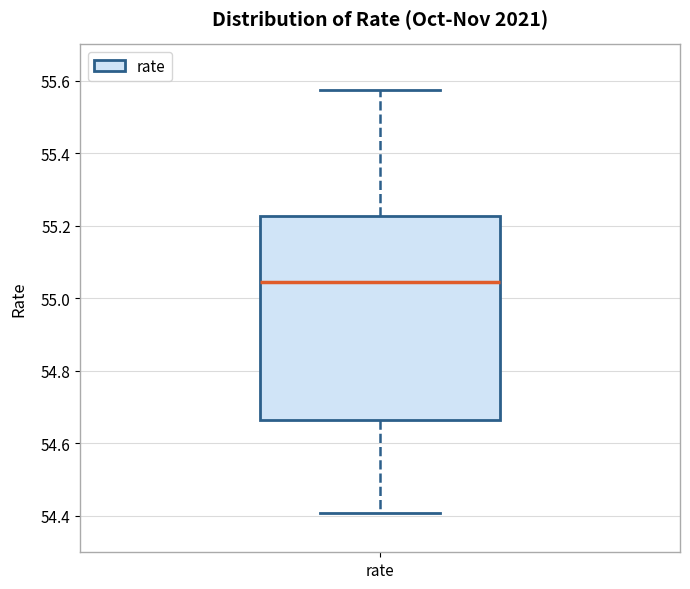

Where does the upper whisker of the box for rate end on the y-axis? The values are not printed on the chart, so give them approximately, as read against the axis.

55.58